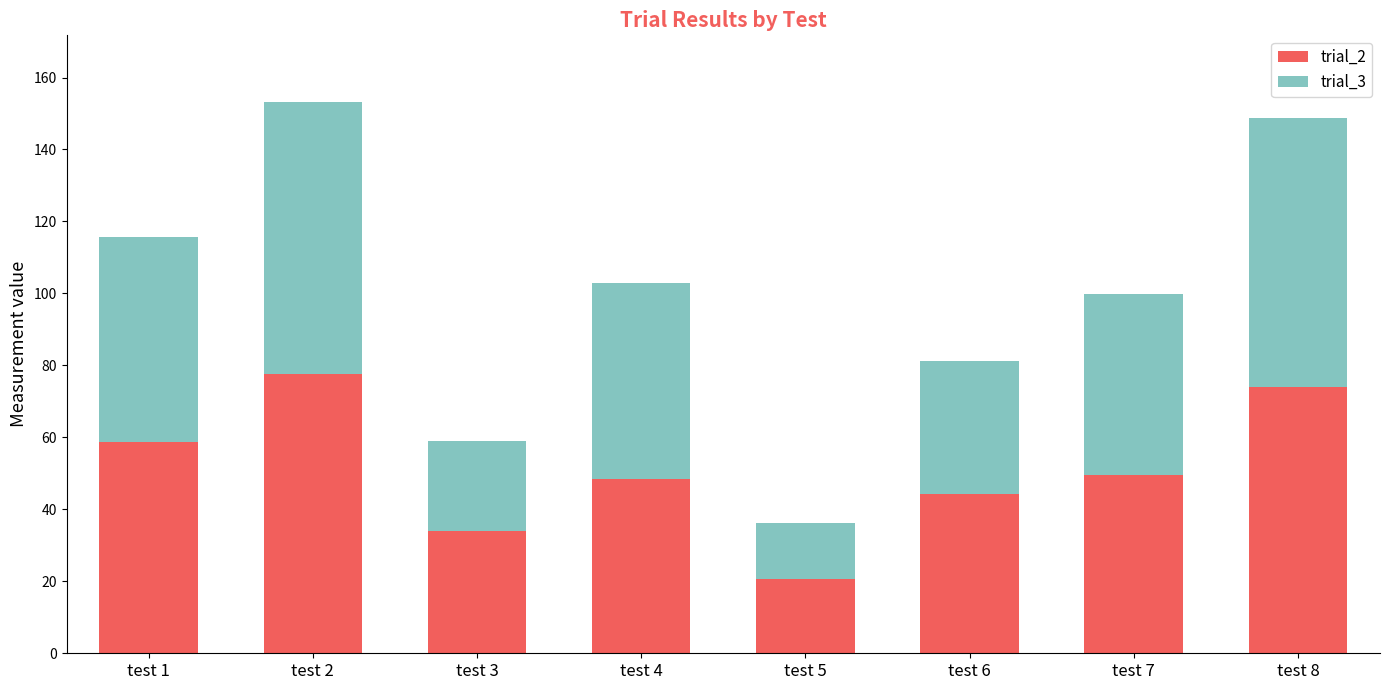

What is the sum of all trial_2 values?

407.2